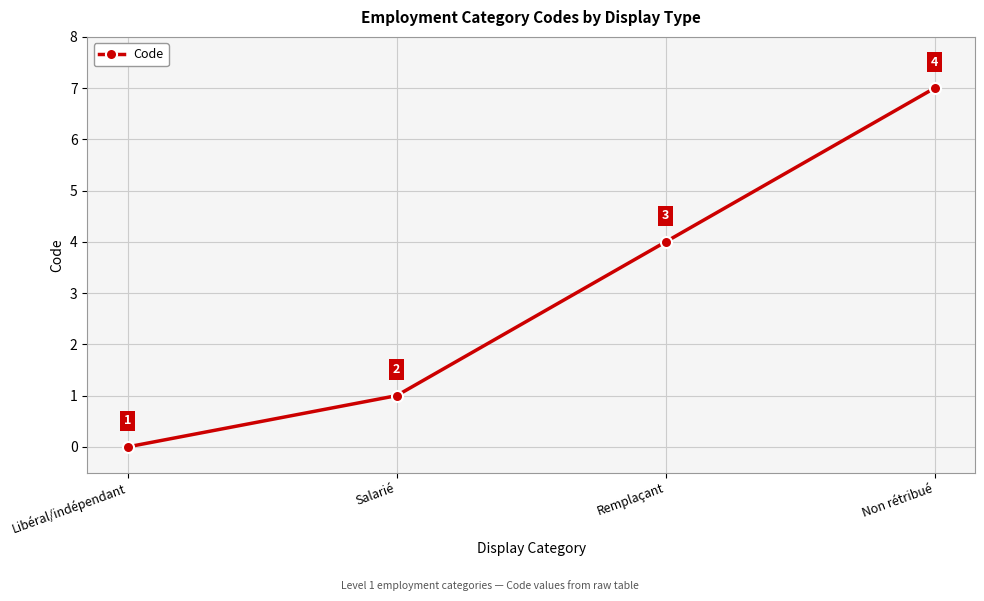

At which label is the value closest to 3?

Remplaçant